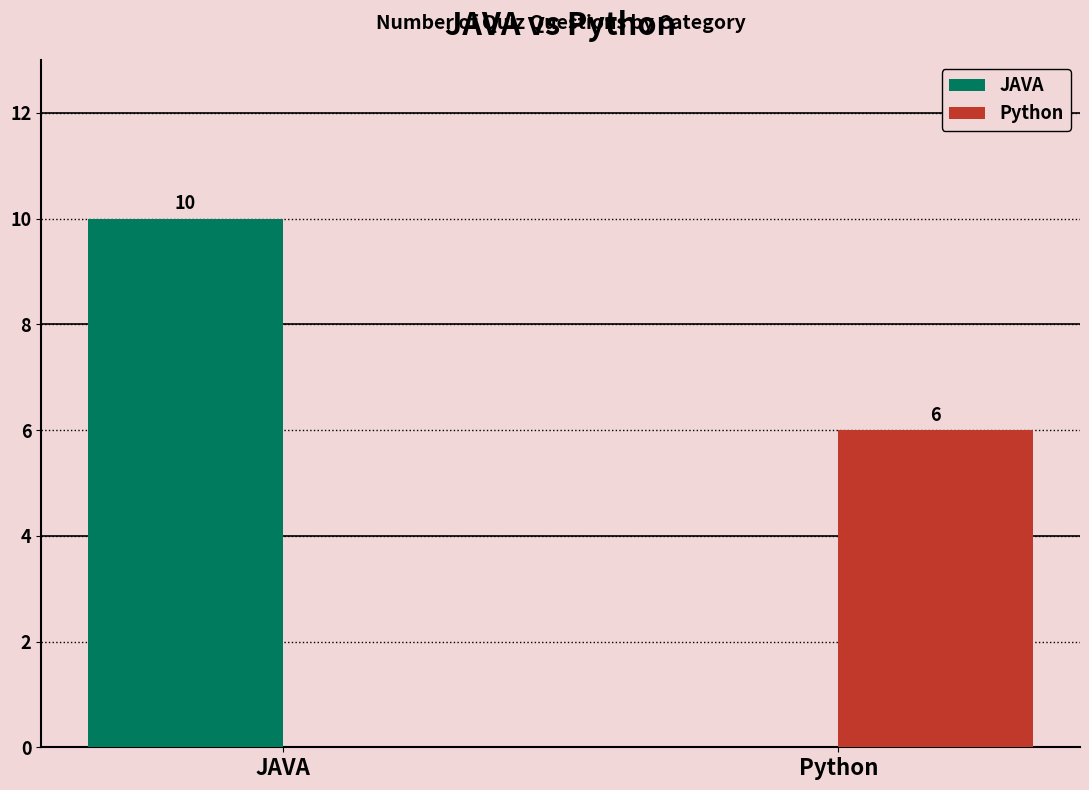

How many groups of bars are there?

2